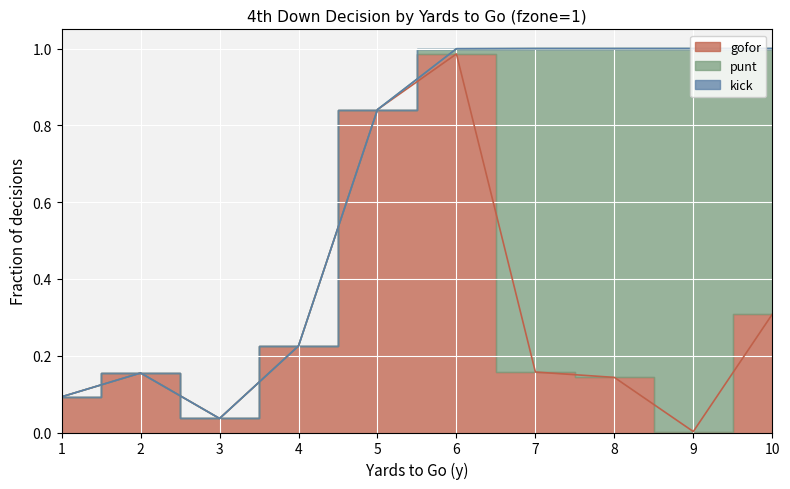

Where do gofor and punt first cross each other?

6 and 7